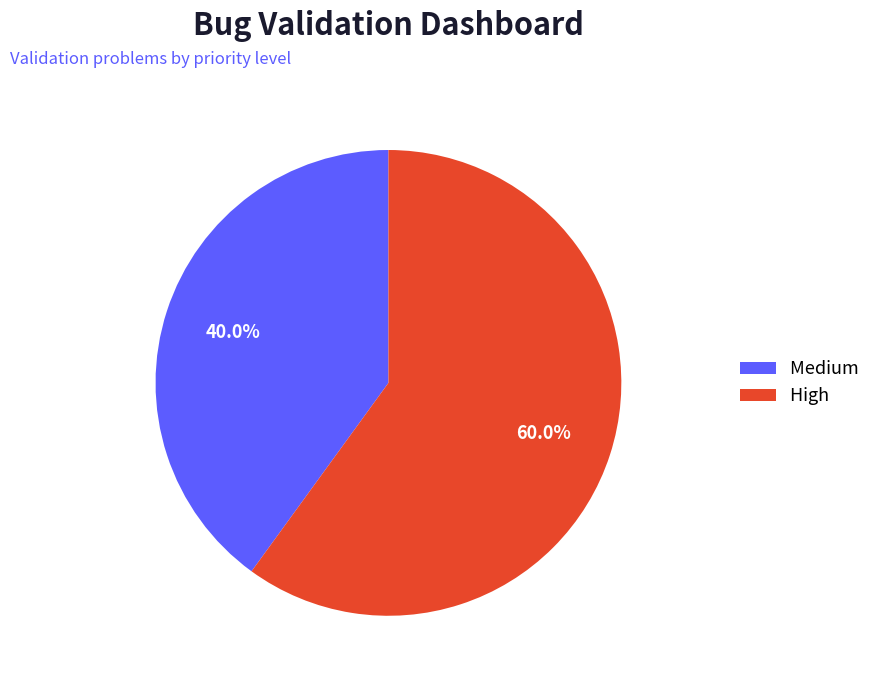

What percentage is the High slice, to the nearest percent?

60%